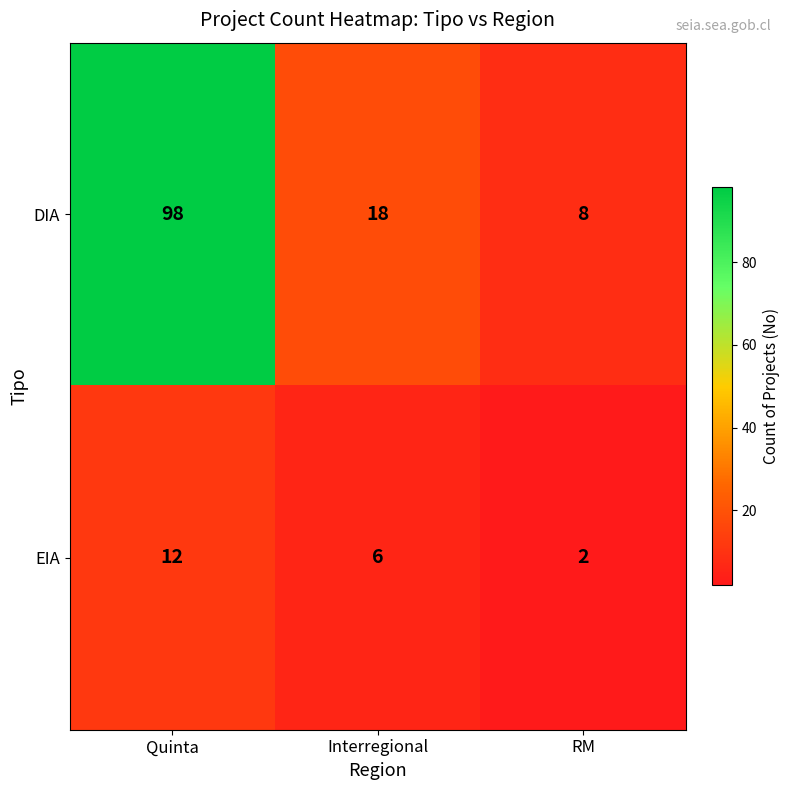

List the series in order of their overall mean, highest first.

DIA, EIA